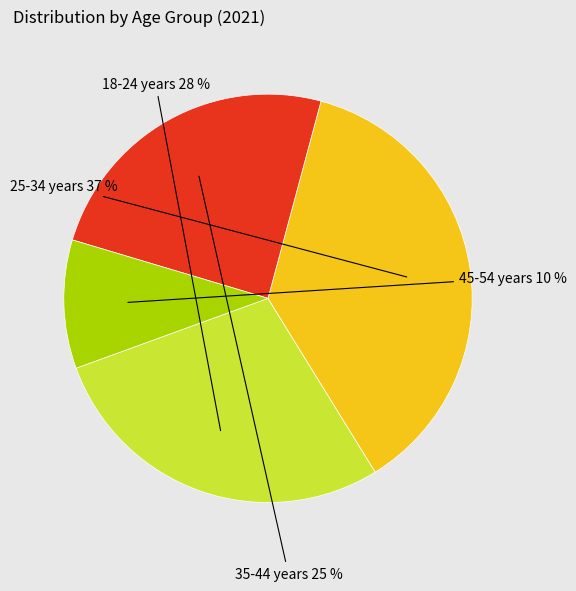

Which category has the smallest portion of the pie?

45-54 years